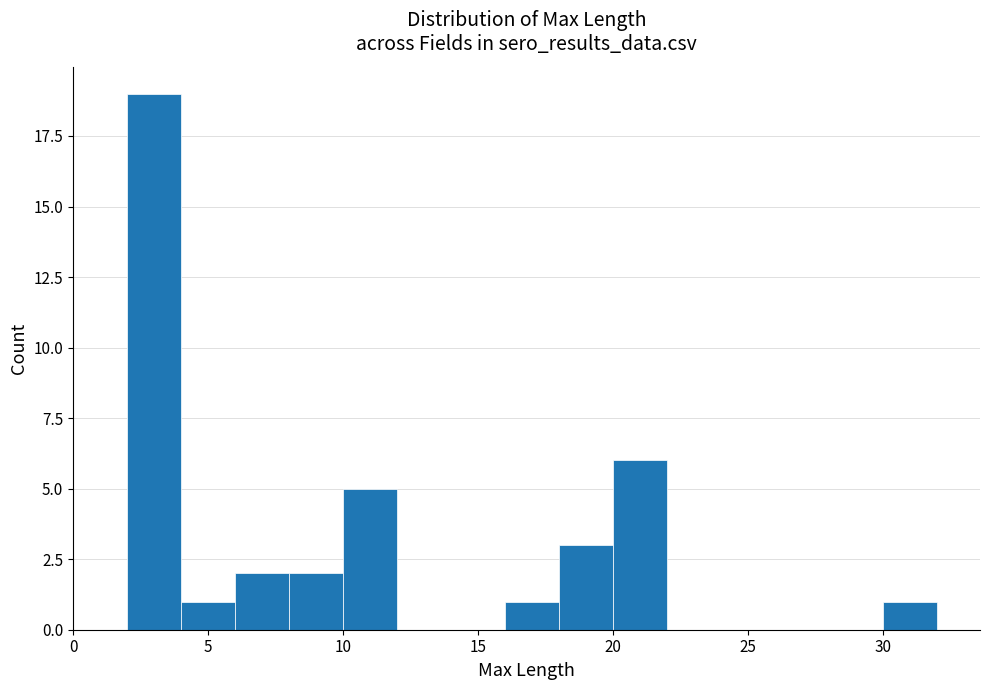

Reading left to right, list every bar in this chart as the range it spans on the x-axis followed by its height. The values are not printed on the chart, so give them approximately, as read against the axis.

0 to 2: 0
2 to 4: 19
4 to 6: 1
6 to 8: 2
8 to 10: 2
10 to 12: 5
12 to 14: 0
14 to 16: 0
16 to 18: 1
18 to 20: 3
20 to 22: 6
22 to 24: 0
24 to 26: 0
26 to 28: 0
28 to 30: 0
30 to 32: 1